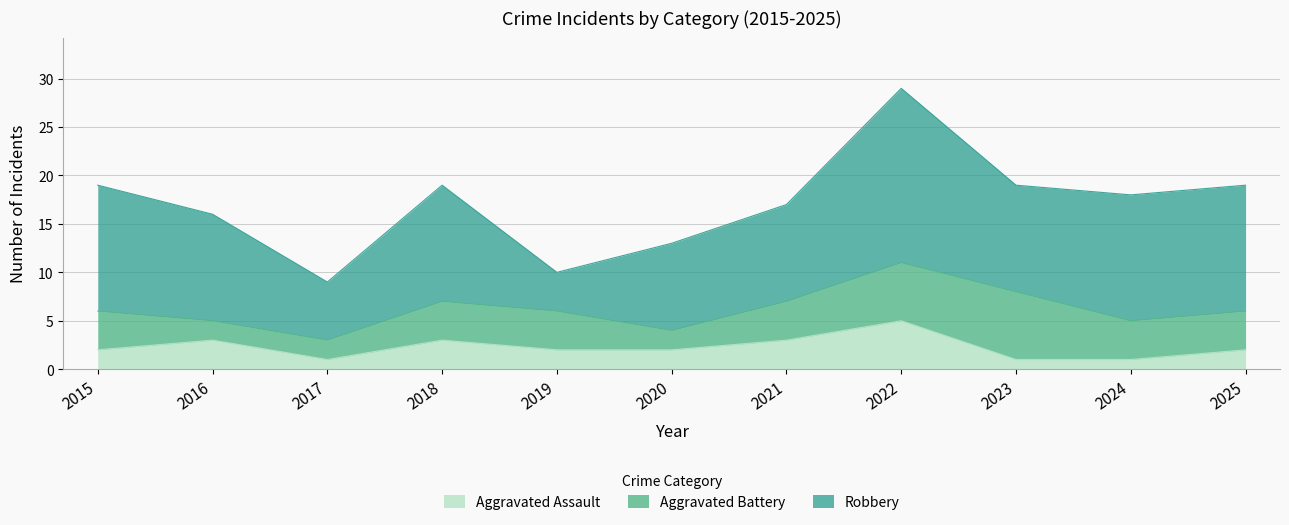

What is the total value across all series at 2021?

17